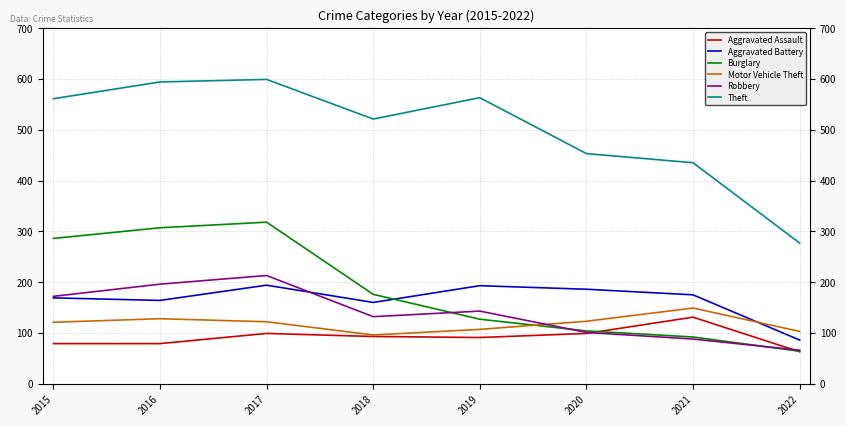

Count the number of categories in the chart.

8